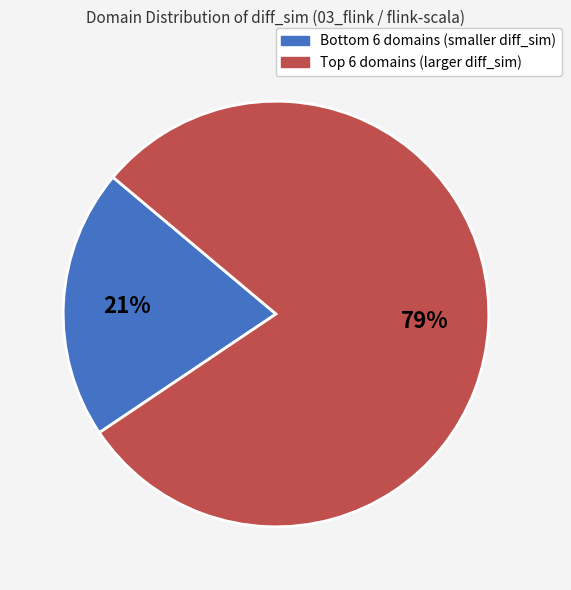

To the nearest percent, what is the average slice percentage?

50%